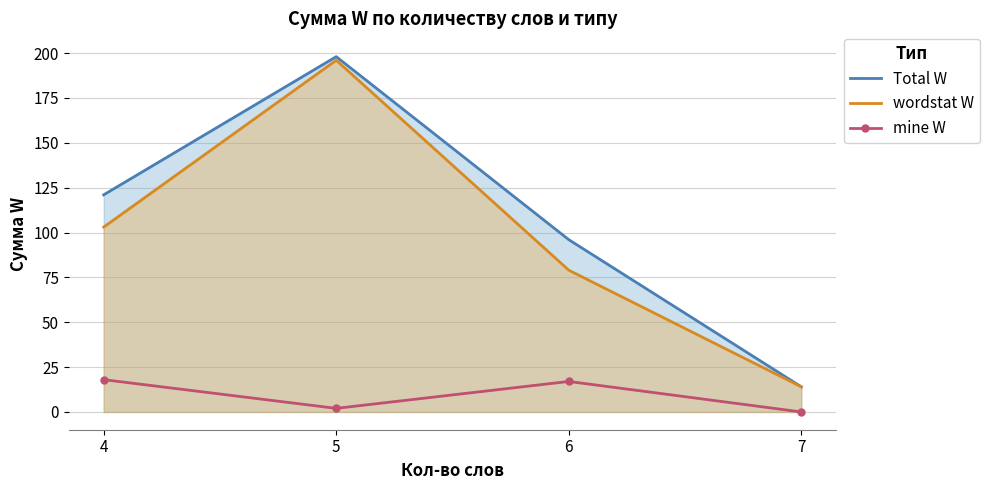

At which label does Total W reach its peak?

5